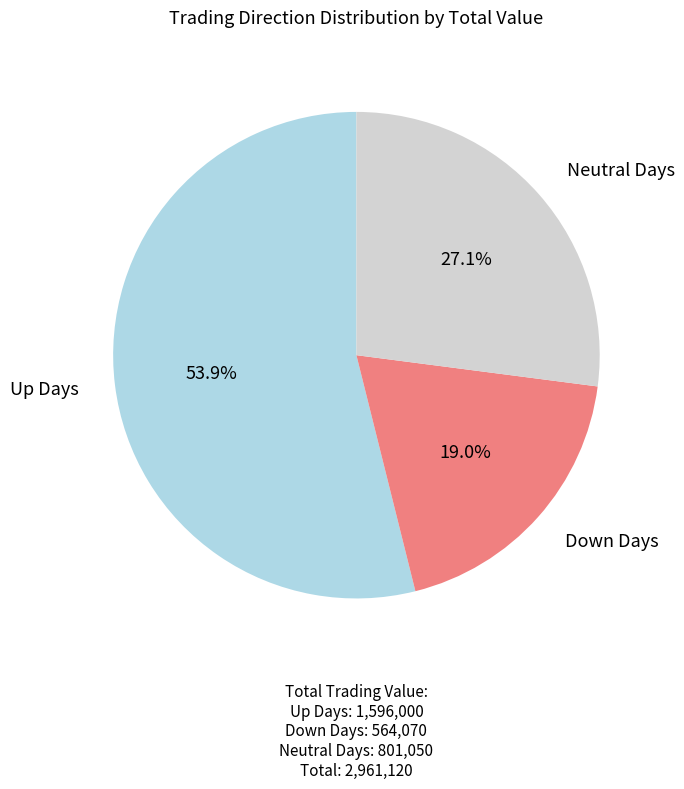

Is there any slice that represents more than half of the pie?

Yes